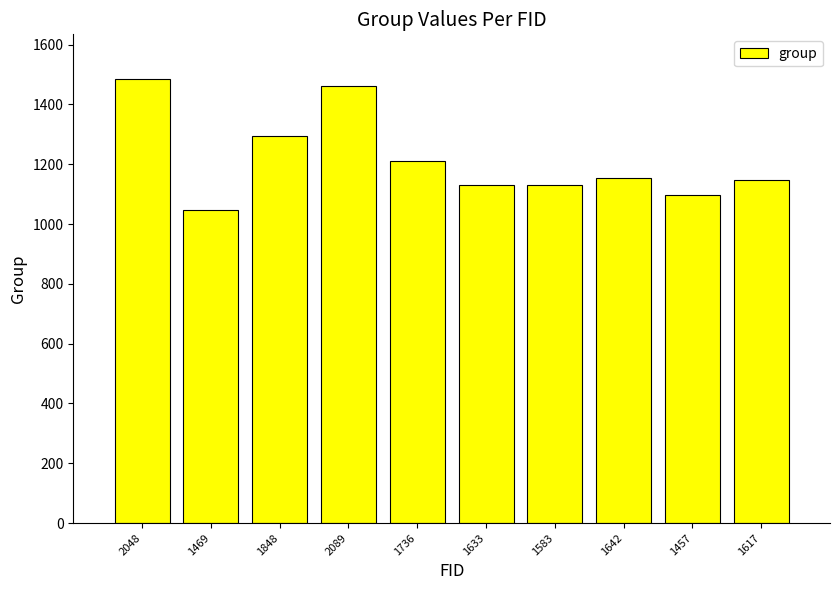

The chart shows a value of 1937 at 1457. True or false?

False